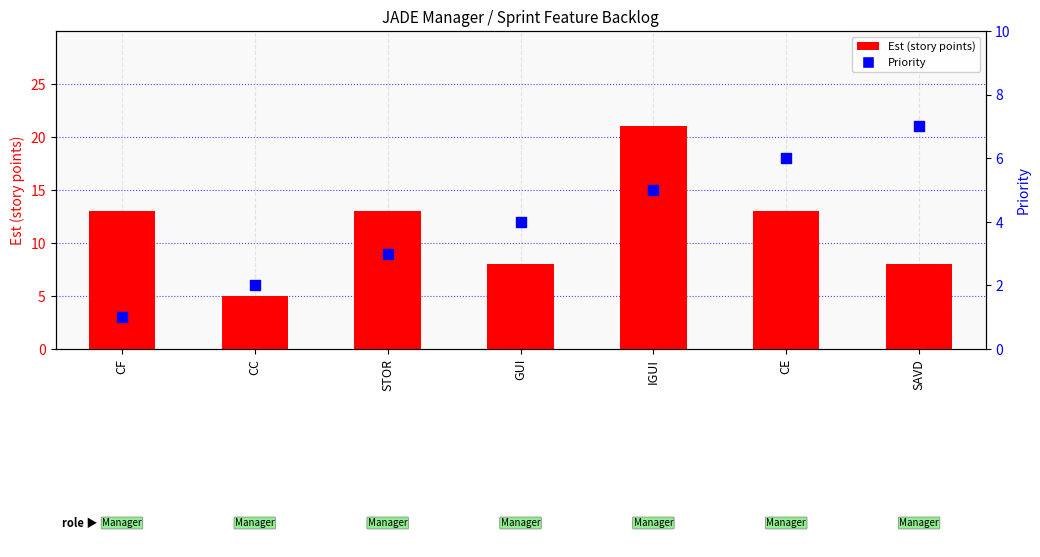

At how many categories does at least one series exceed 17?

1